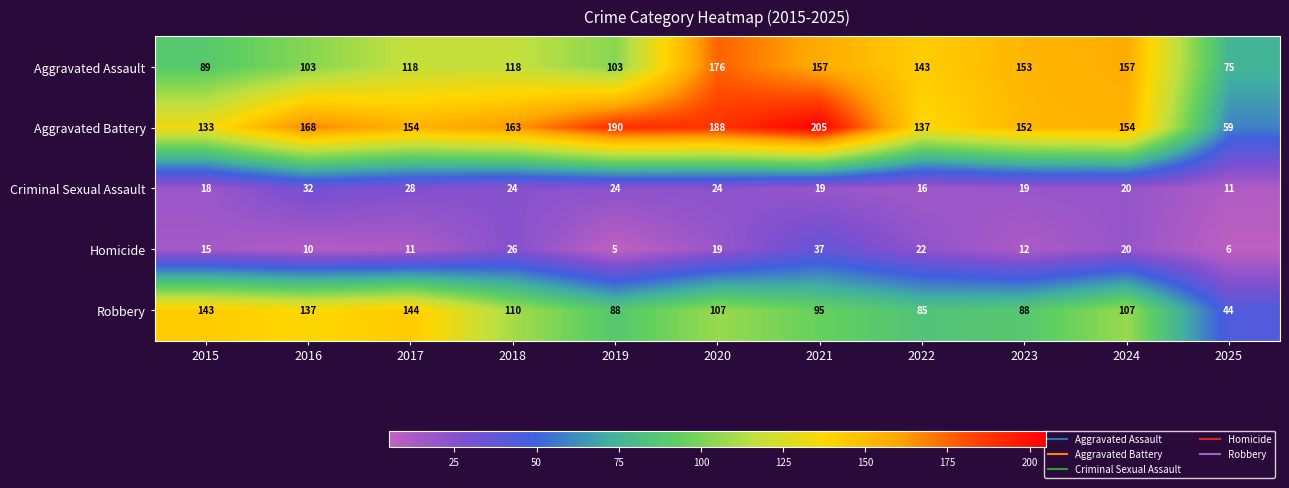

Which category has the highest value in the Criminal Sexual Assault series?

2016